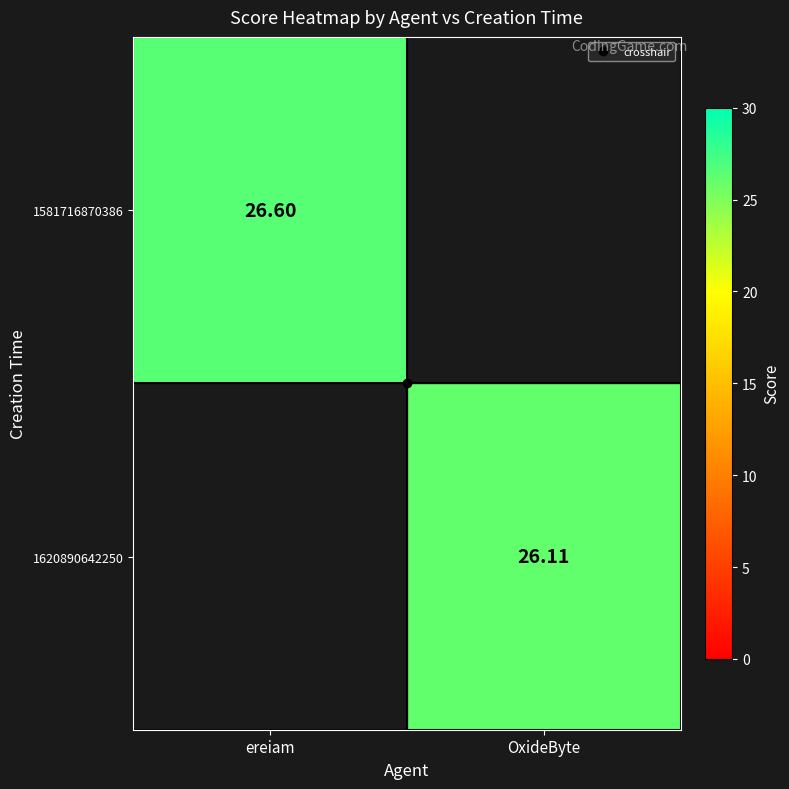

True or false: 1620890642250 has a value of 26.1 at OxideByte.

True